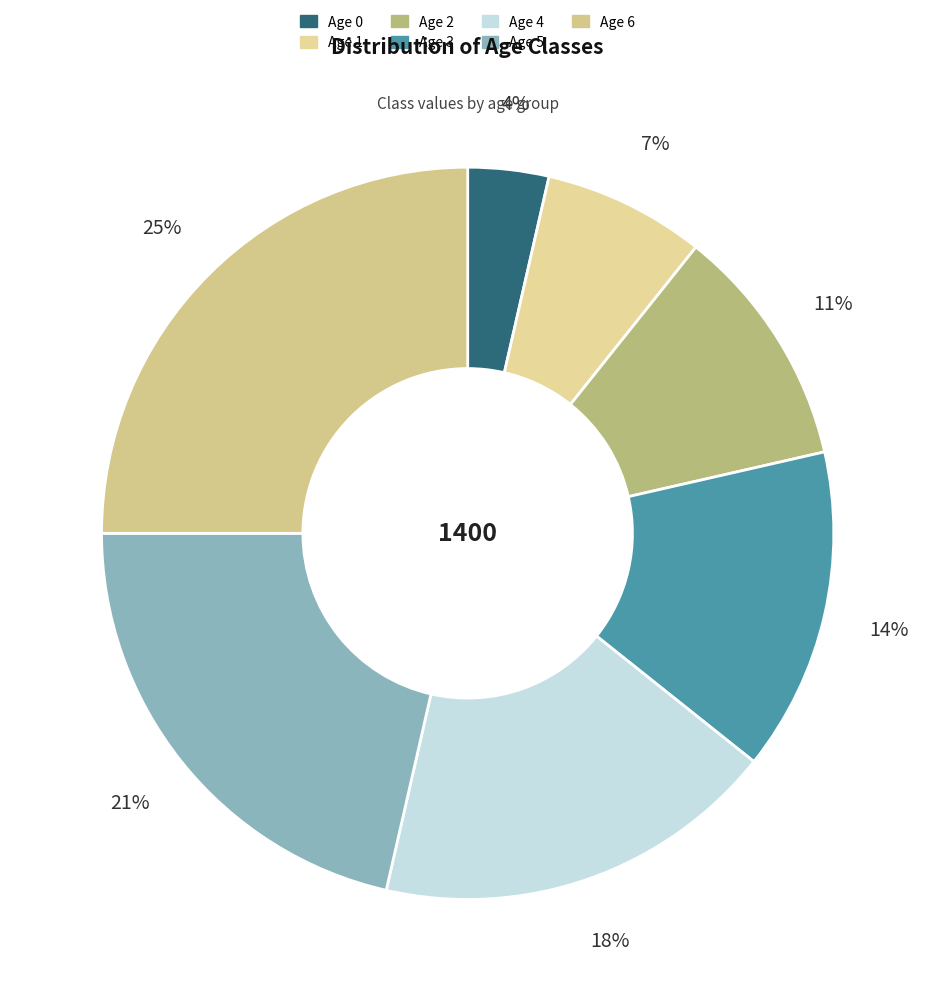

The Age 1 slice represents 7% of the pie. True or false?

True